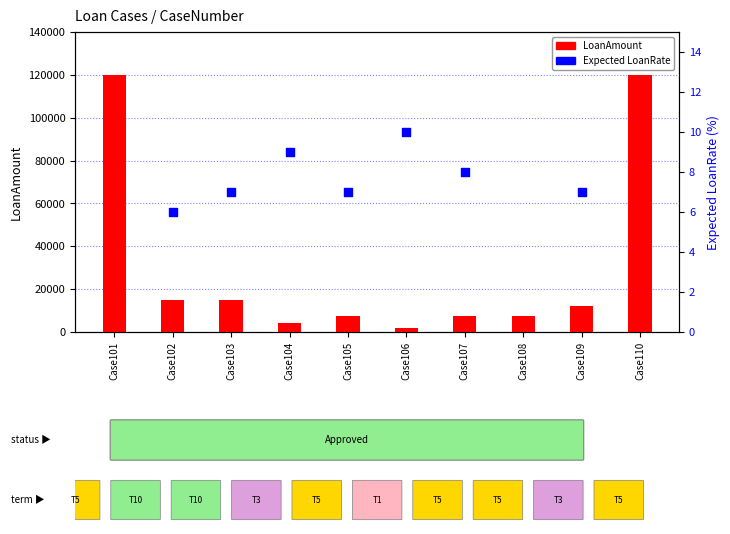

What is the ratio of the value at Case104 to the value at Case102?

0.3